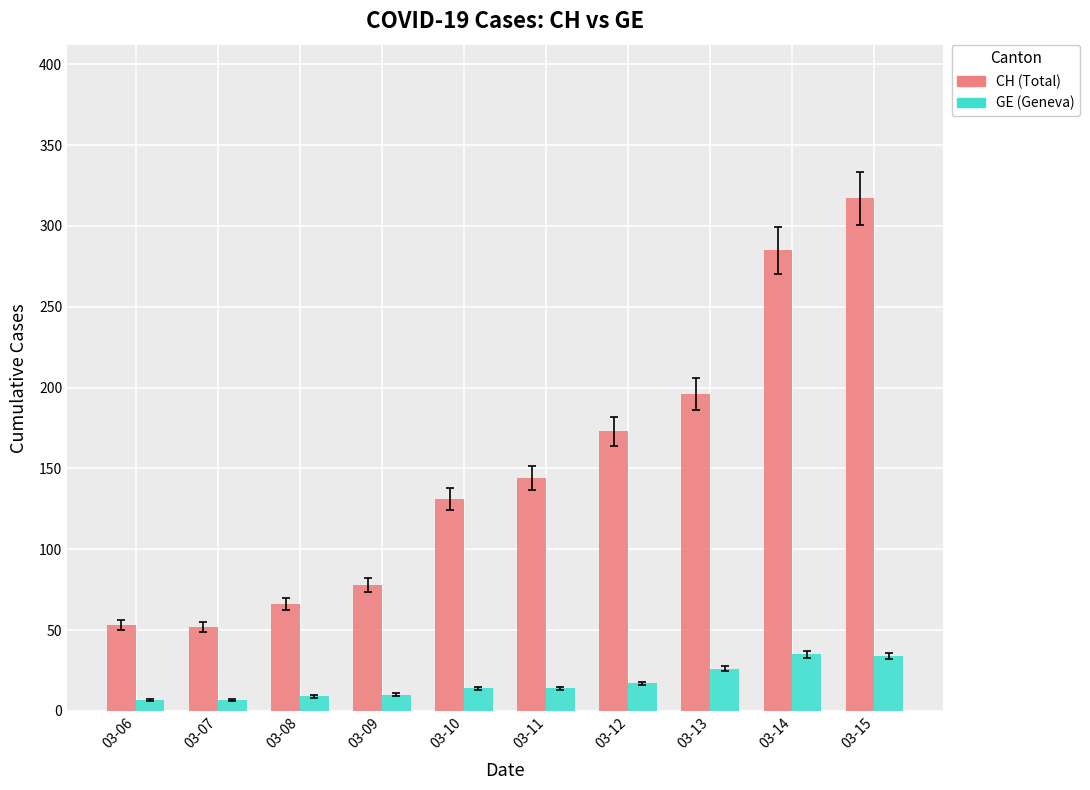

What is the maximum value shown in the chart?

317